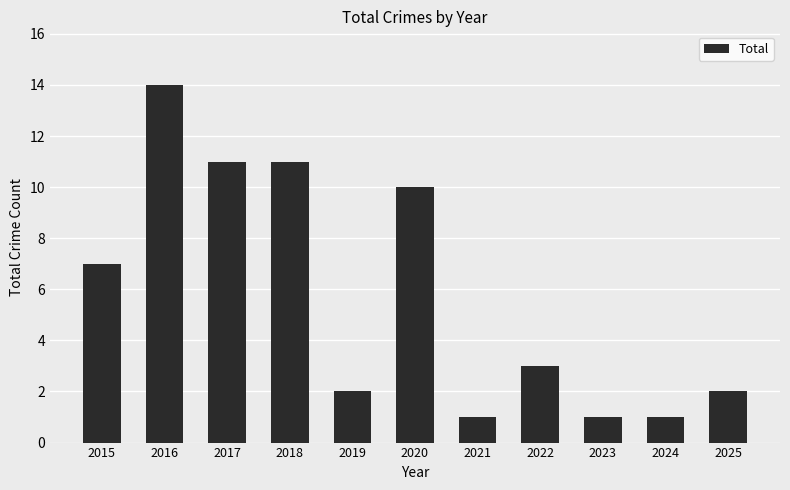

Between 2017 and 2019, which is larger?

2017